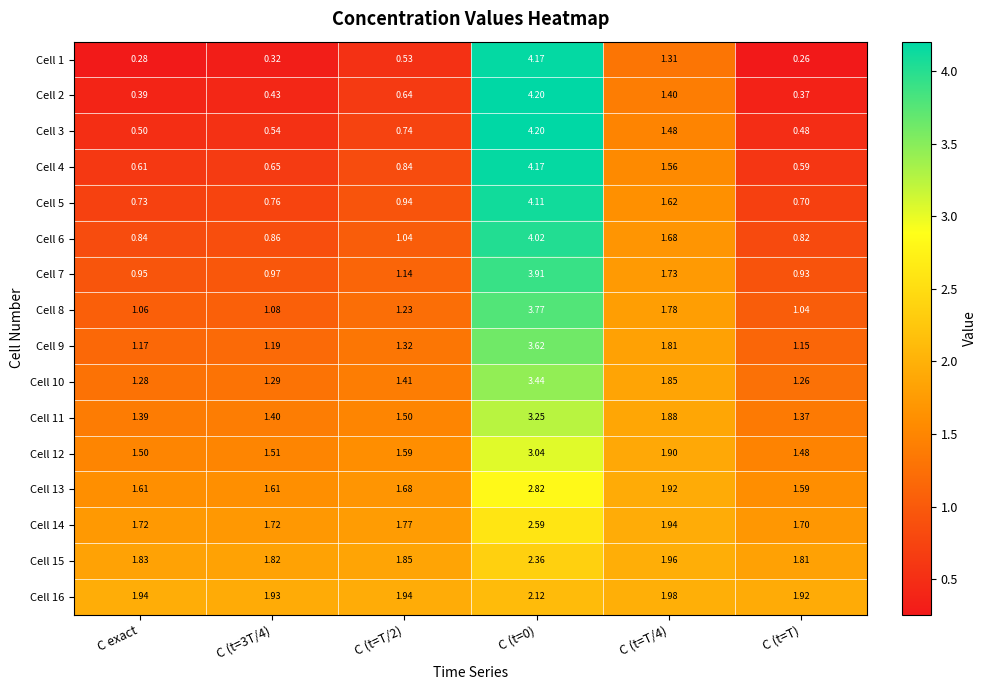

At which label does Cell 5 reach its minimum?

C (t=T)